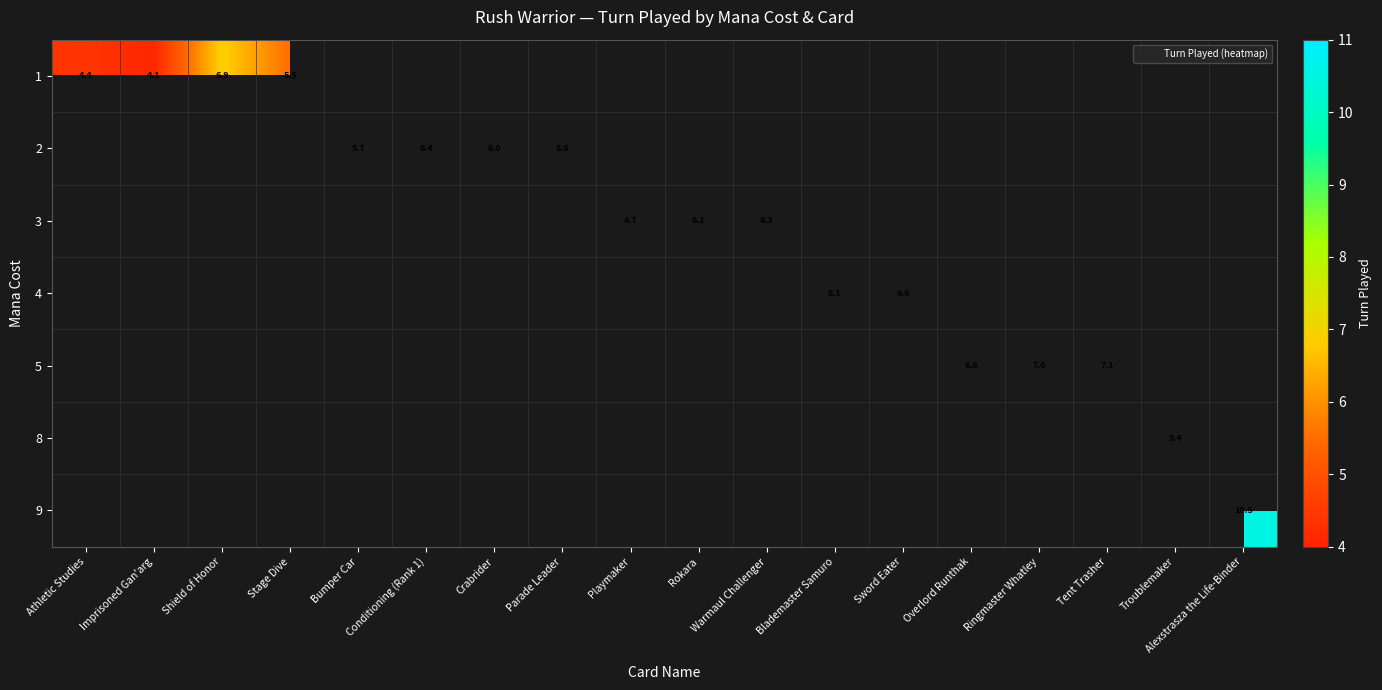

True or false: 2 has a value of 5.6 at Parade Leader.

True